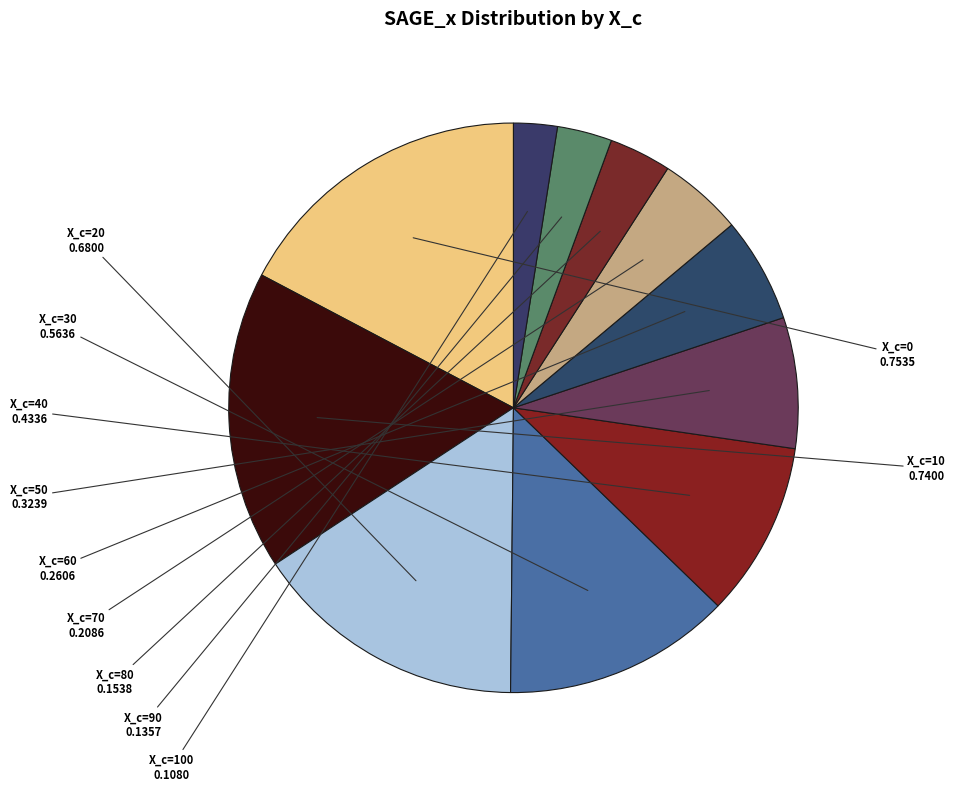

To the nearest percent, what is the average slice percentage?

9%